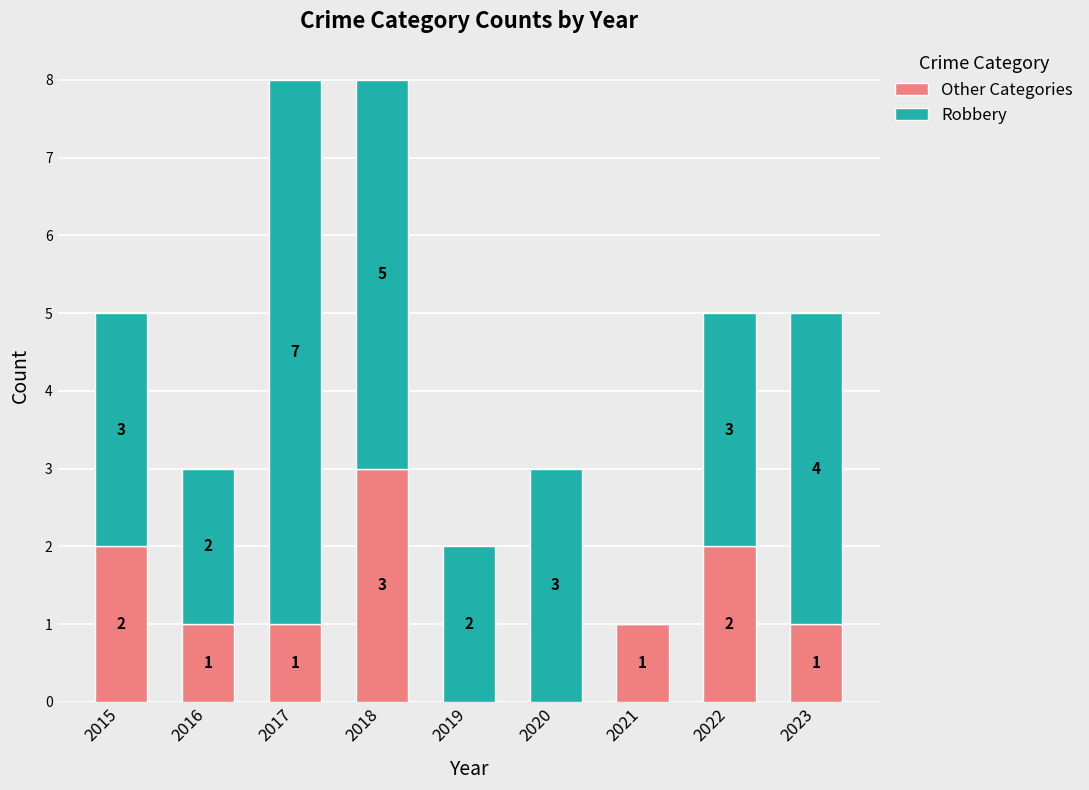

True or false: Other Categories has a value of 1 at 2021.

True